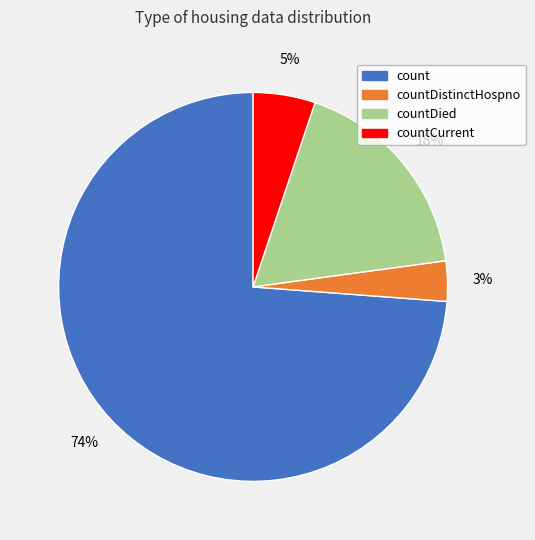

To the nearest percent, what is the average slice percentage?

25%